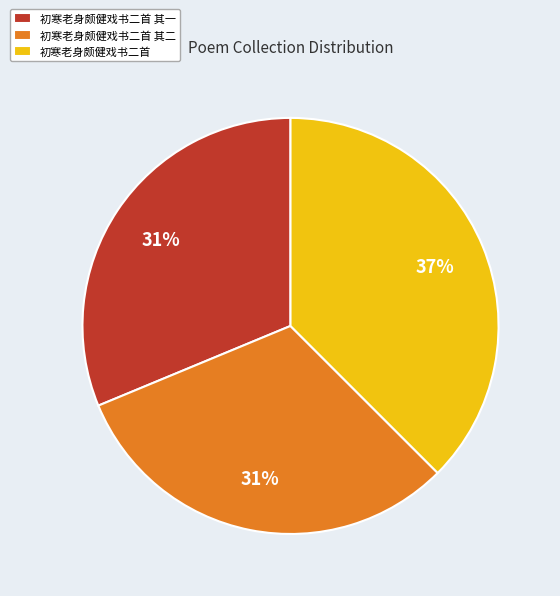

To the nearest percent, what percentage of the pie is 初寒老身颇健戏书二首 其一?

31%